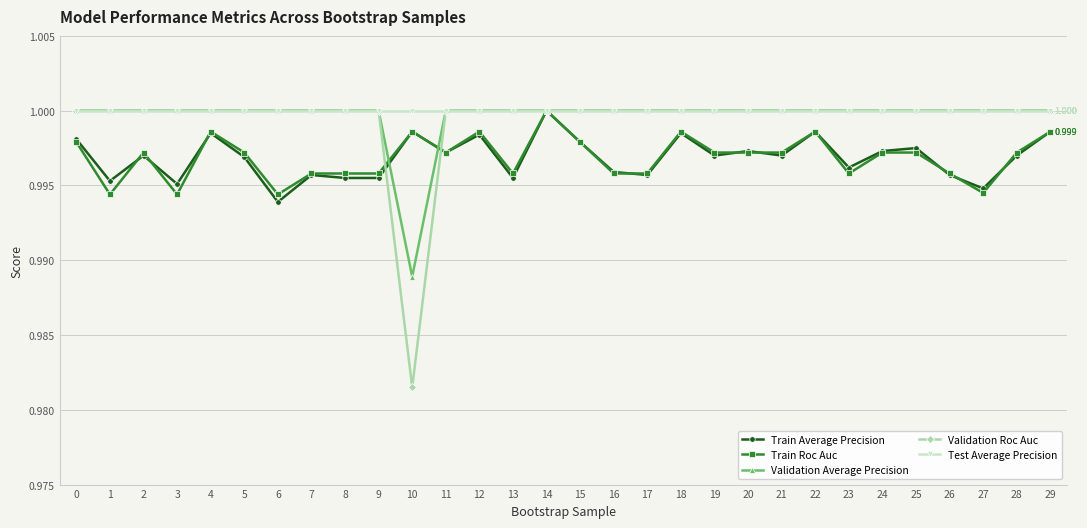

Which series has the widest spread of values?

Validation Roc Auc